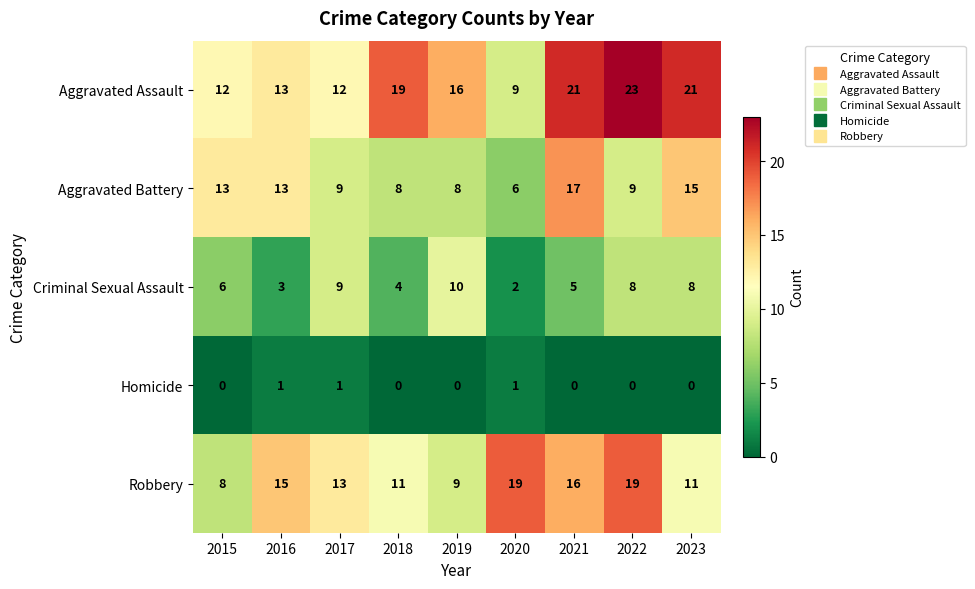

True or false: Homicide has a value of 1 at 2022.

False